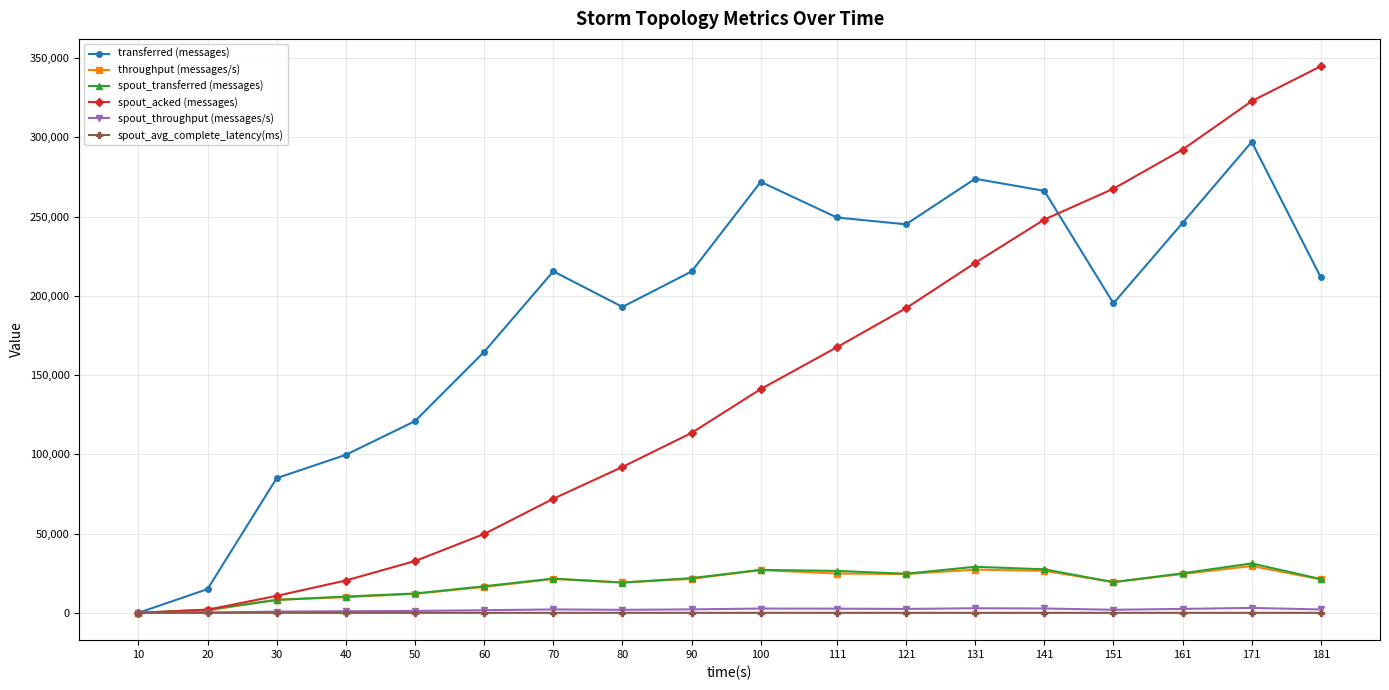

What is the value of the spout_acked (messages) point at the 17th from the left?

322900.0